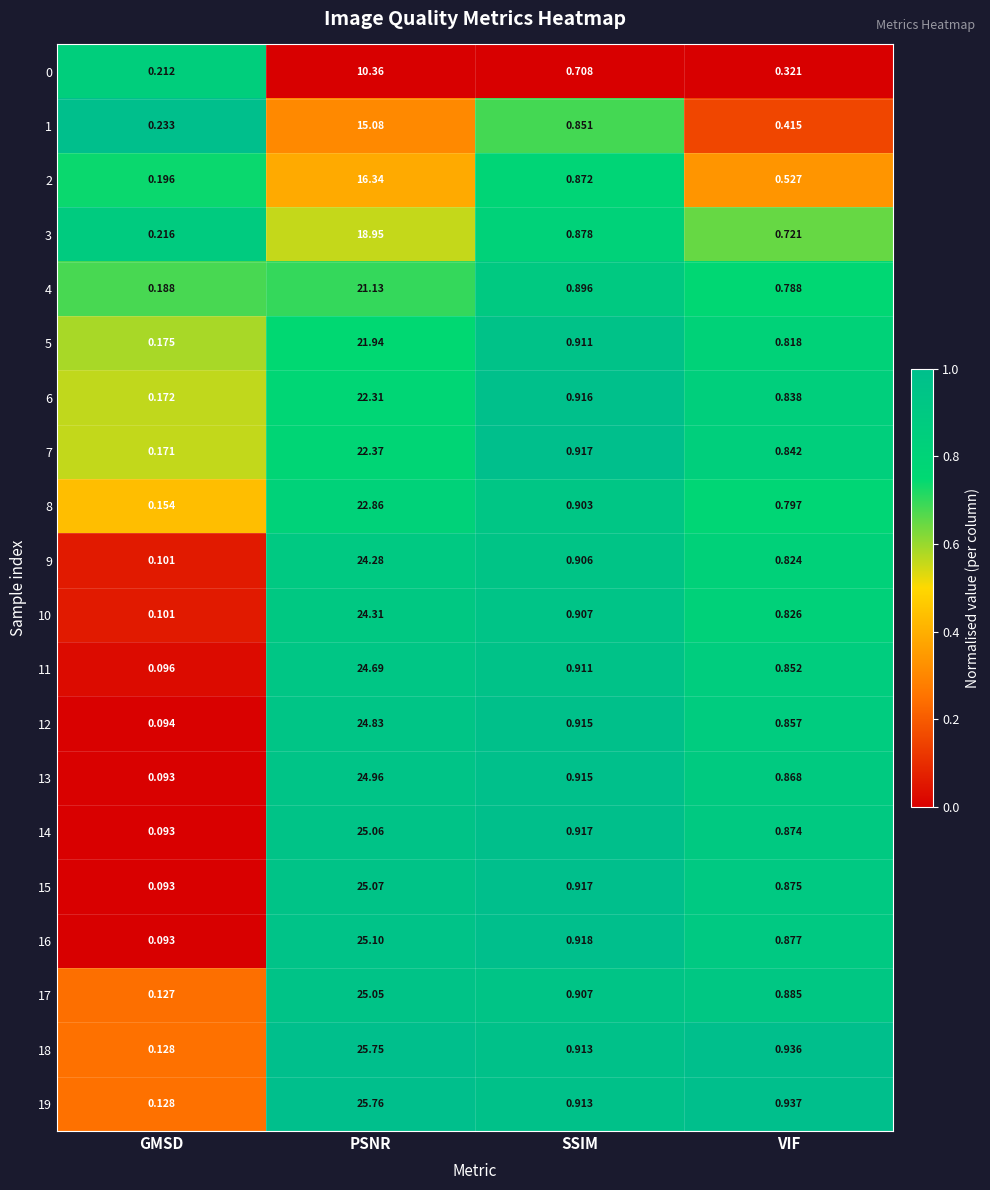

At which category is the sum across all series the highest?

PSNR